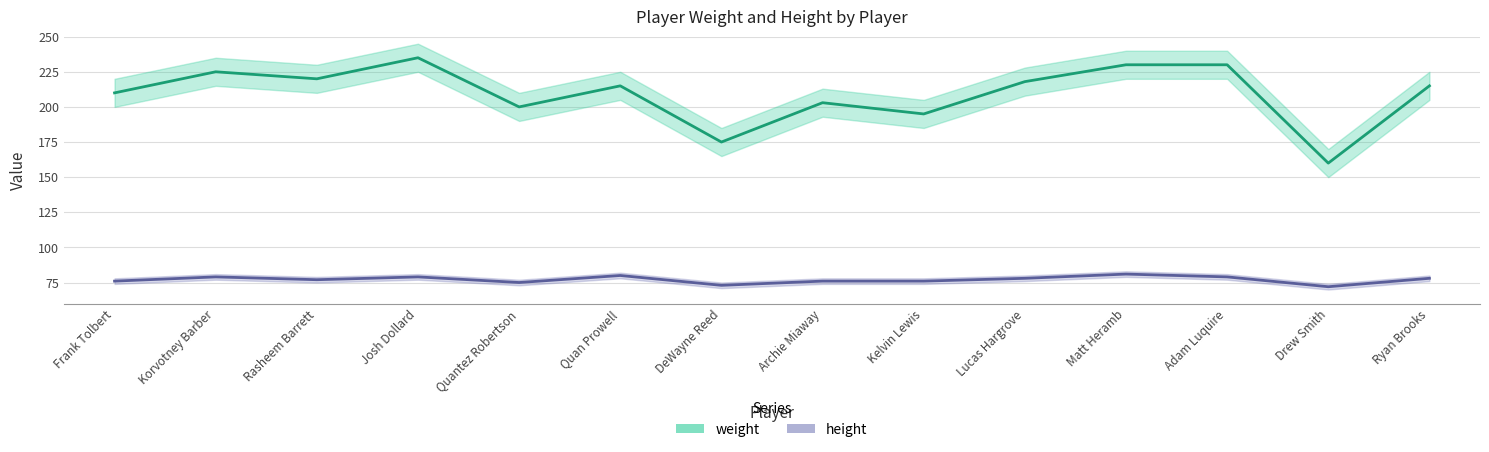

Which category has the lowest value in the weight series?

Drew Smith